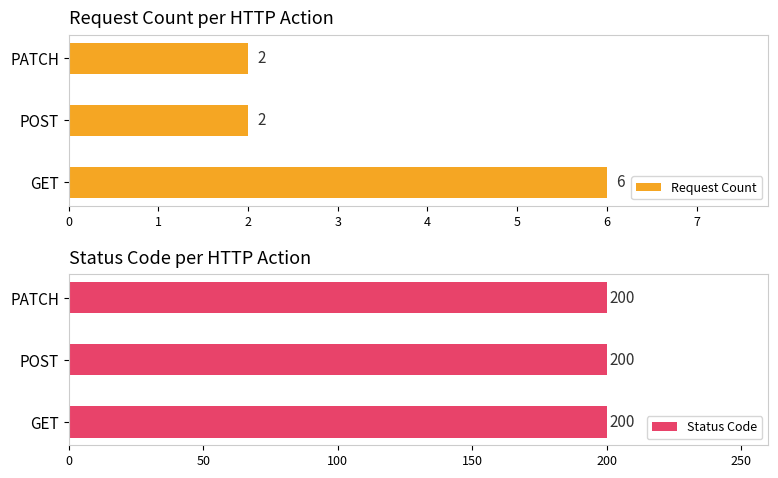

Read the Request Count value at 1.

2.0